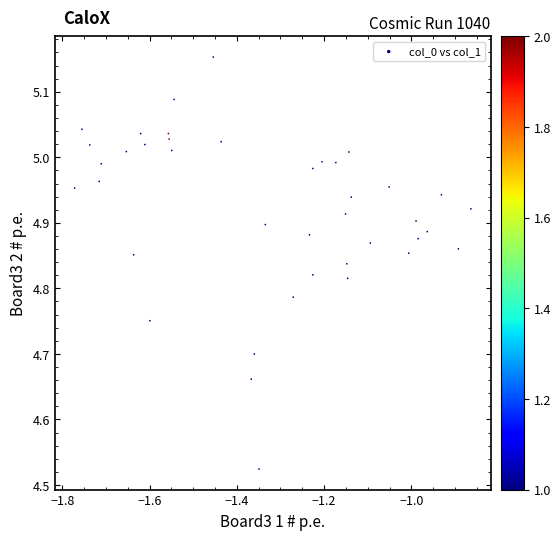

What is the range of Y values (max minus min)?

0.6